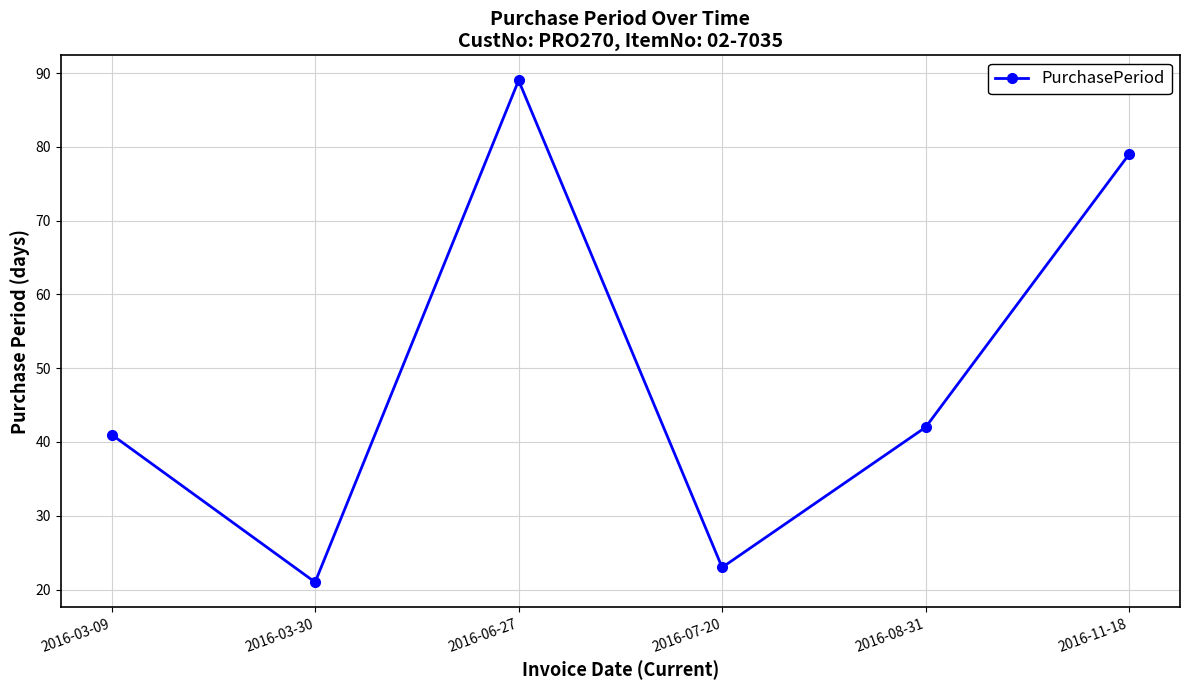

Rank the categories by value from lowest to highest.

2016-03-30, 2016-07-20, 2016-03-09, 2016-08-31, 2016-11-18, 2016-06-27